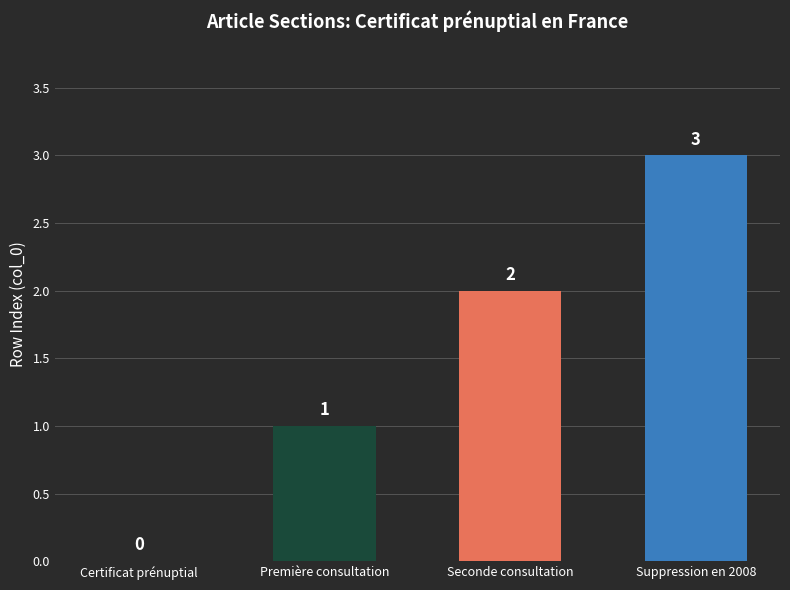

Is it true that the value at Seconde consultation is 2?

True